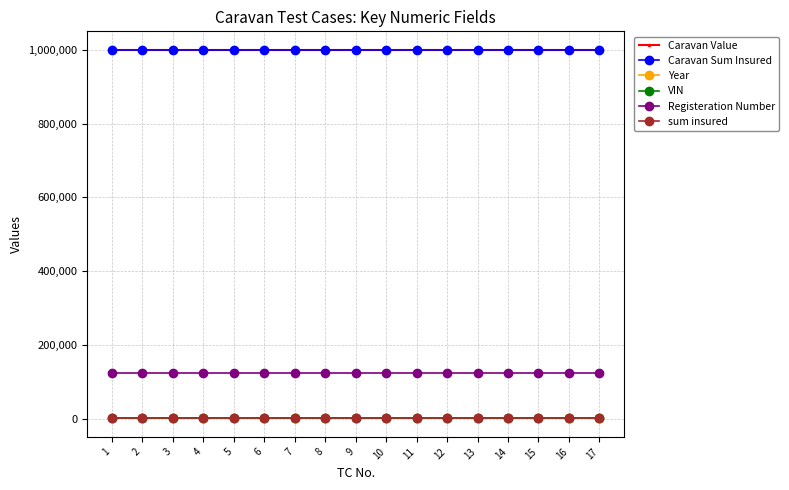

What is the sum of the sum insured values at 13 and 10?

2000